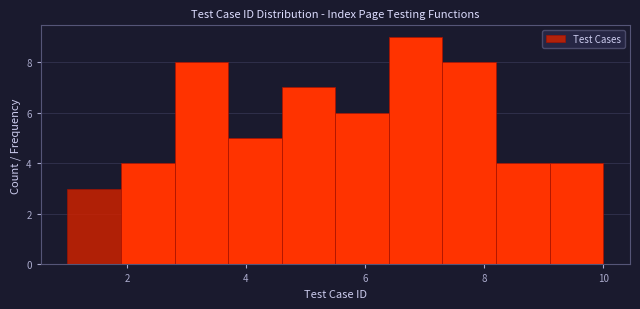

Reading left to right, list every bar in this chart as the range it spans on the x-axis followed by its height. Neither the bar edges nor the heights are printed on the chart, so give them approximately, as read against the axes.

1.0 to 1.9: 3
1.9 to 2.8: 4
2.8 to 3.7: 8
3.7 to 4.6: 5
4.6 to 5.5: 7
5.5 to 6.4: 6
6.4 to 7.3: 9
7.3 to 8.2: 8
8.2 to 9.1: 4
9.1 to 10.0: 4